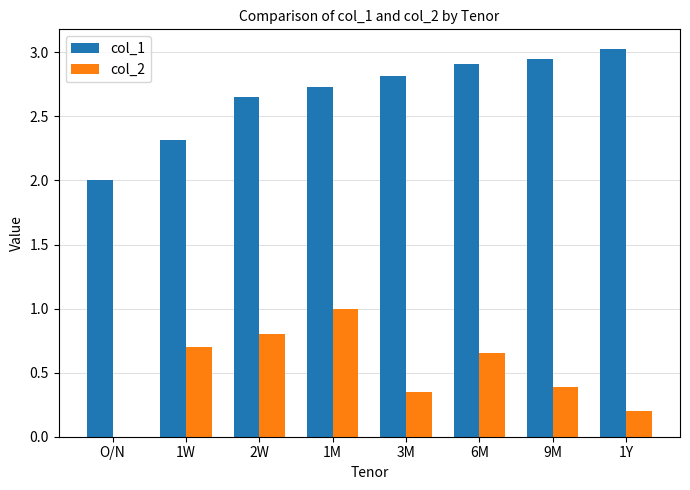

Which series has the largest total across all categories?

col_1